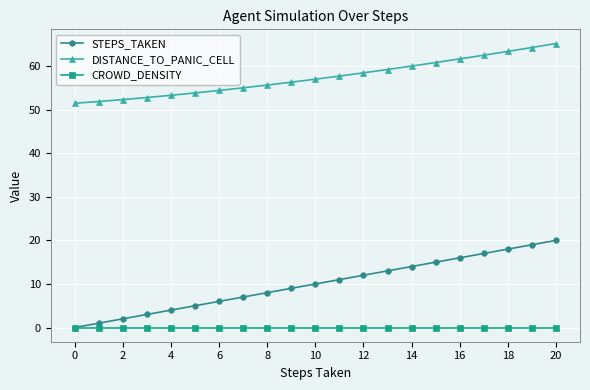

At how many categories does at least one series exceed 22?

21